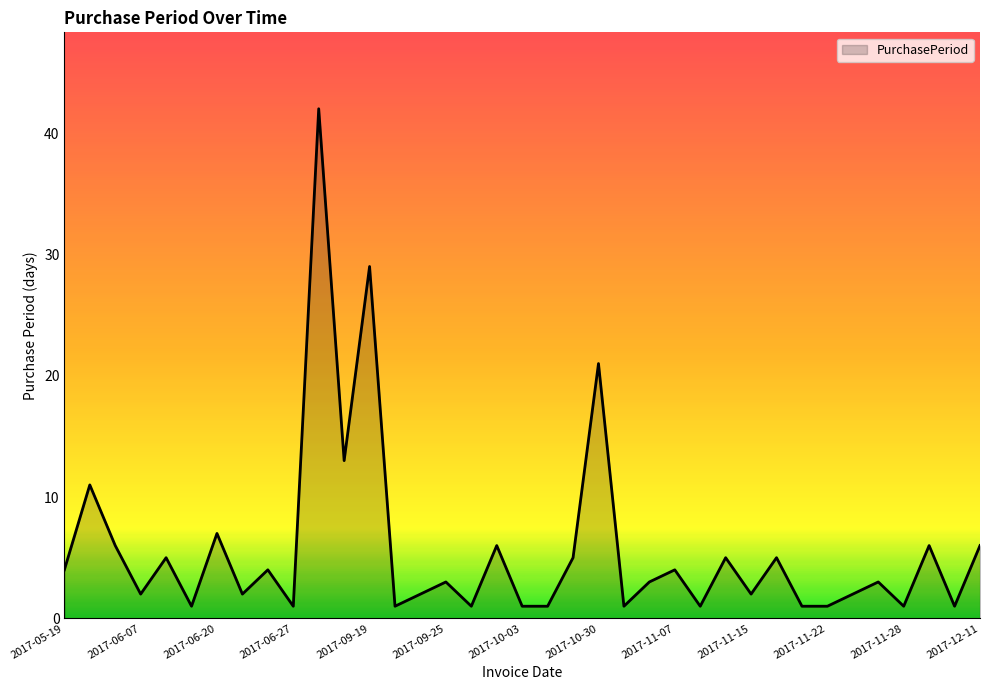

What is the difference between the maximum and minimum values?

41